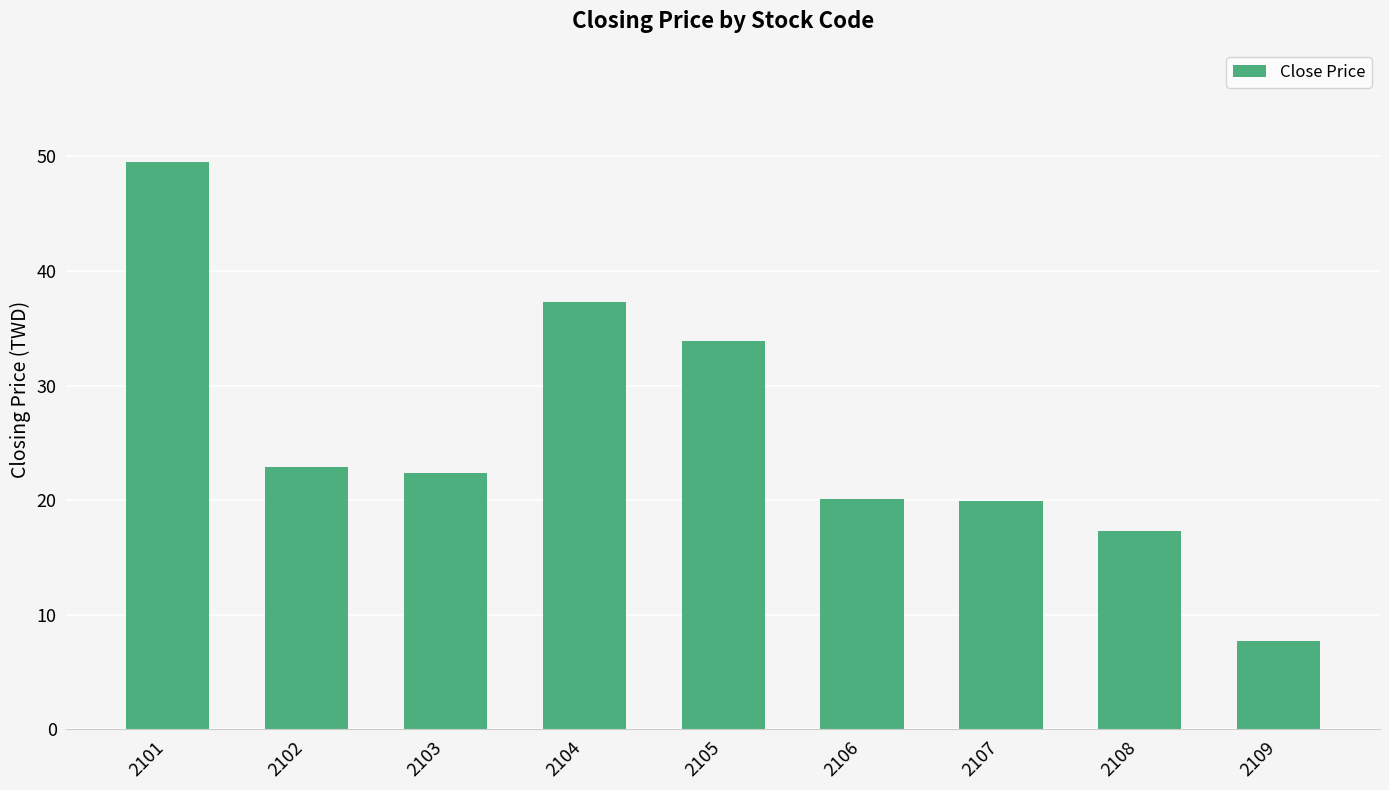

What is the value of the 6th bar from the left?

20.1